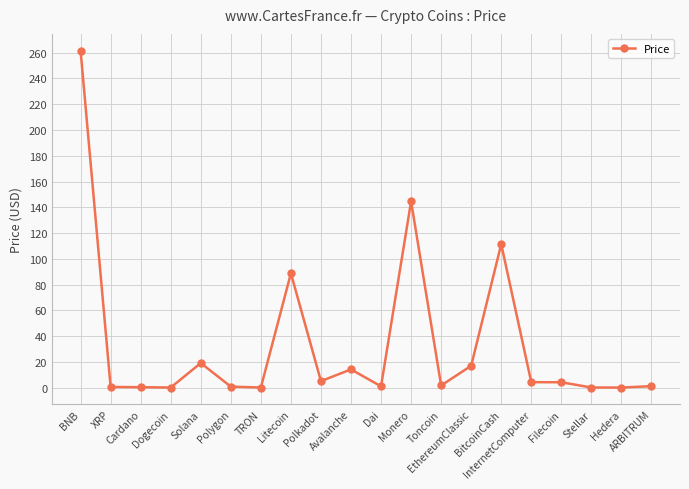

True or false: there are more than 2 points higher than both neighbors.

True